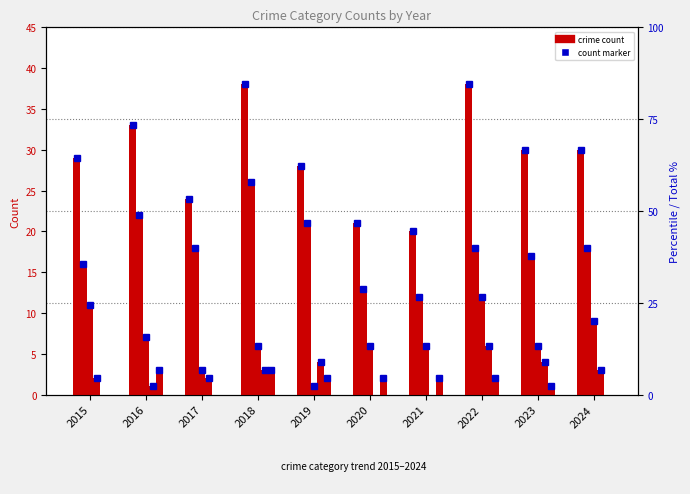

How many distinct data groups are displayed?

5